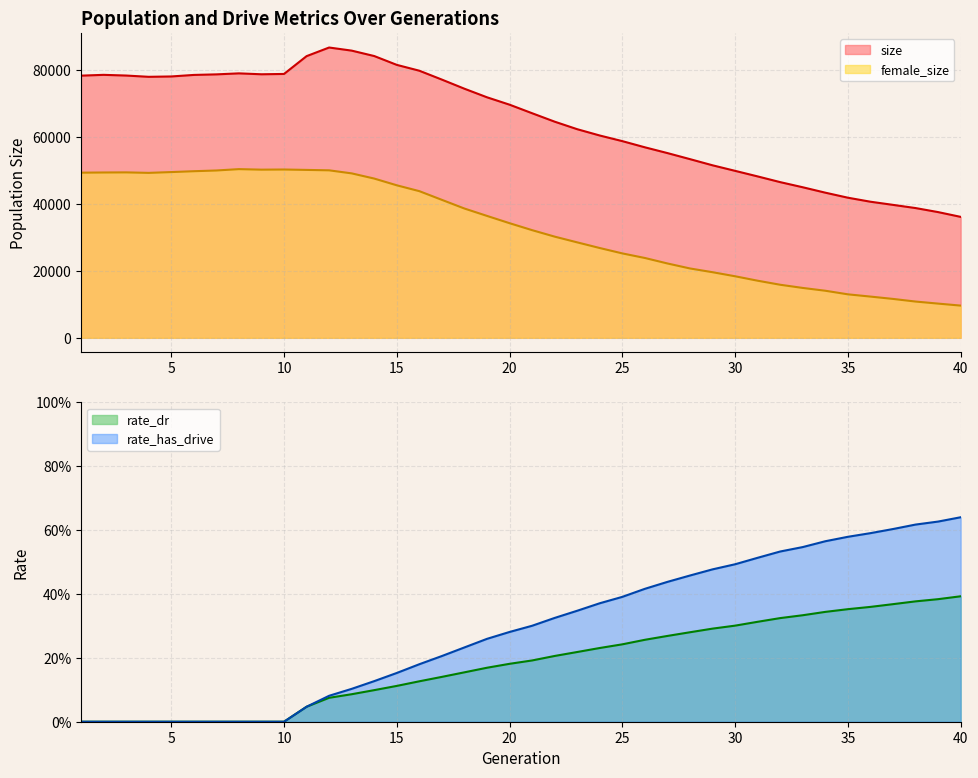

The rate_has_drive series shows 0.3 at 1. True or false?

False